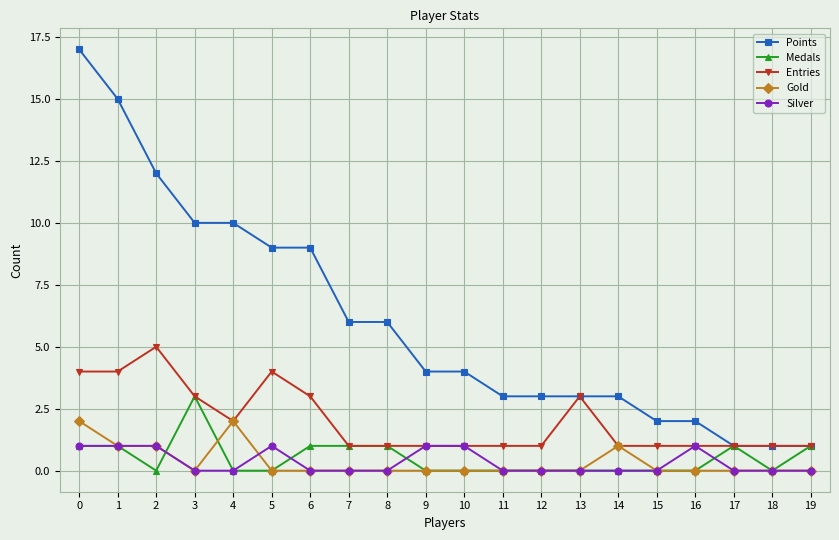

What is the maximum value shown in the chart?

17